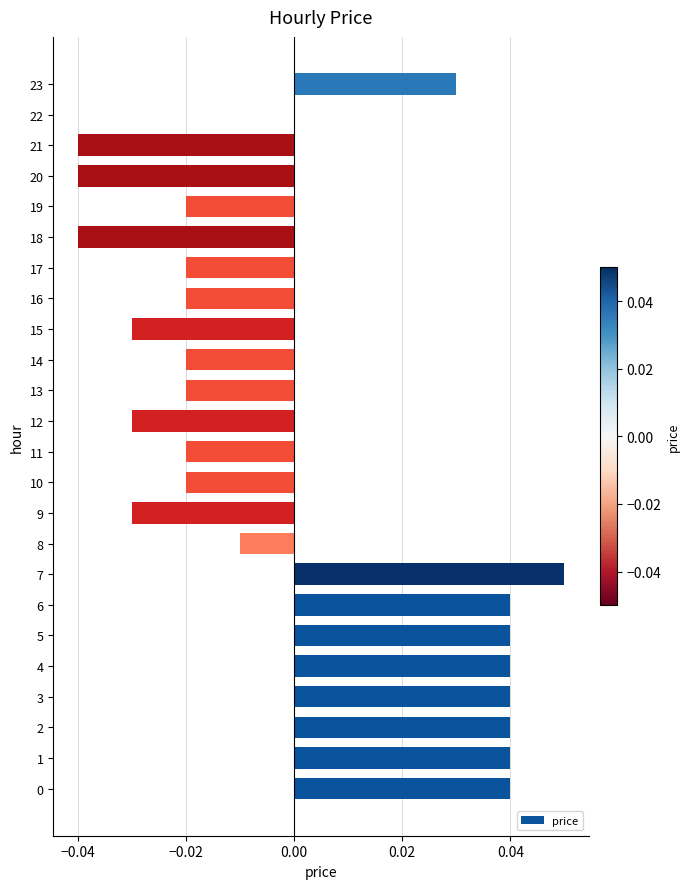

Which label corresponds to the largest value in the chart?

7